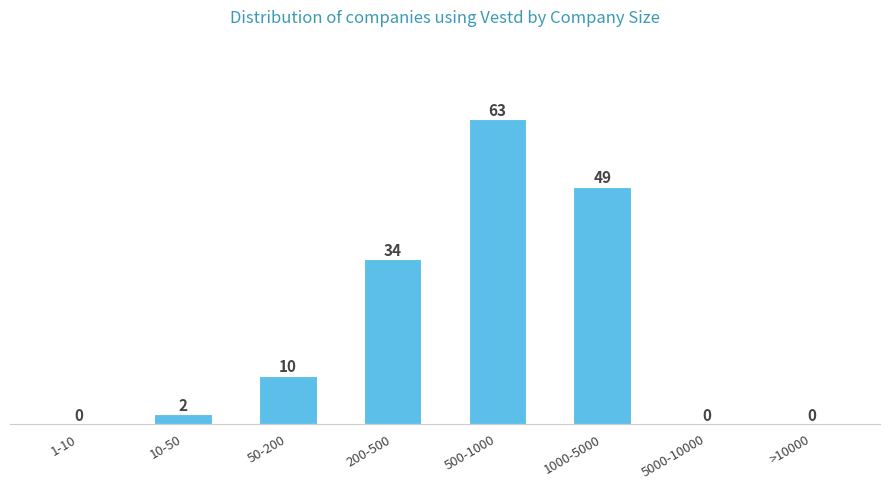

Reading left to right, transcribe all the data shown in this chart.

1-10=0	10-50=2	50-200=10	200-500=34	500-1000=63	1000-5000=49	5000-10000=0	>10000=0